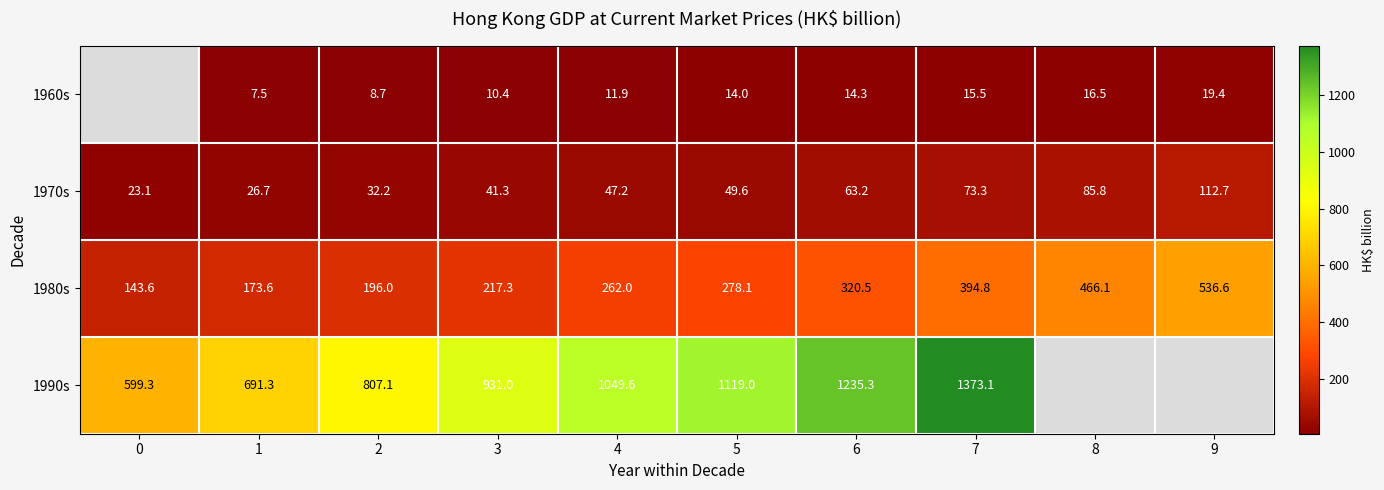

What is the average value of the 1980s series?

298.9